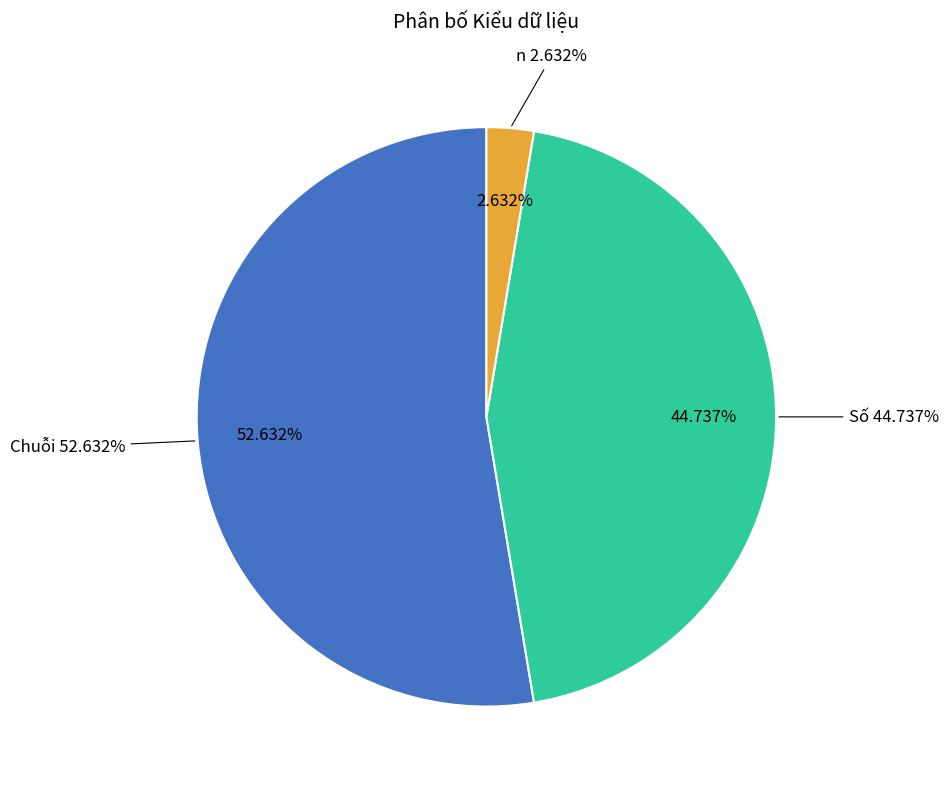

Which has a higher value, Chuỗi or n?

Chuỗi